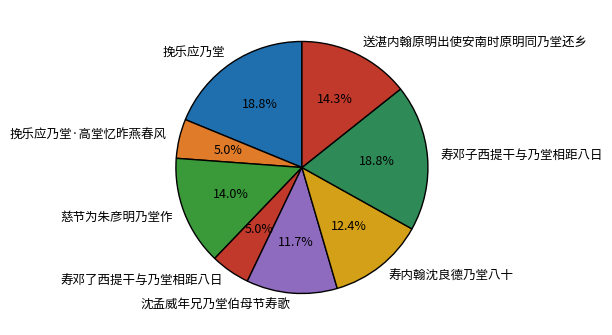

What percentage do 挽乐应乃堂 and 寿内翰沈良德乃堂八十 together represent?

31.2%